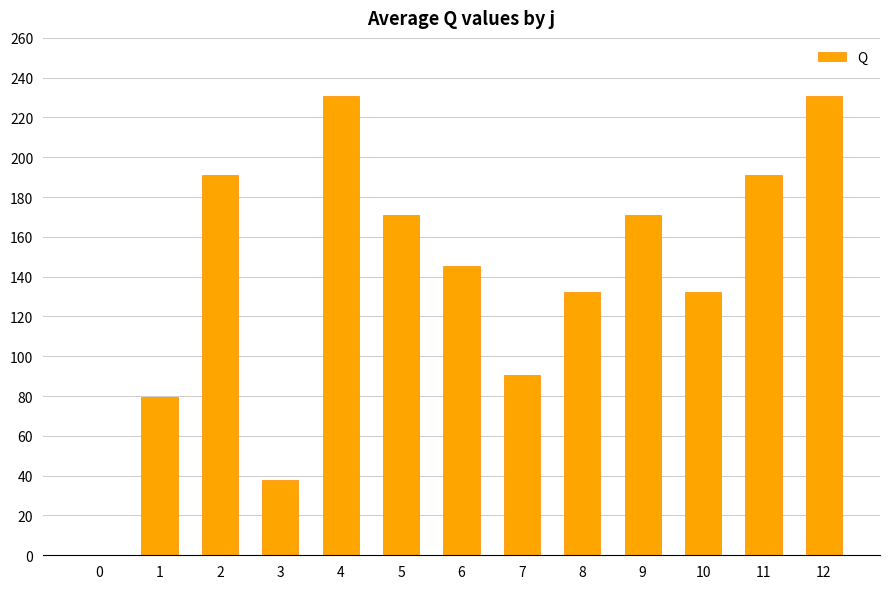

Reading left to right, list all the values displayed in this chart.

0=0.0	1=79.5	2=191.0	3=38.0	4=231.0	5=171.0	6=145.5	7=90.5	8=132.5	9=171.0	10=132.5	11=191.0	12=231.0